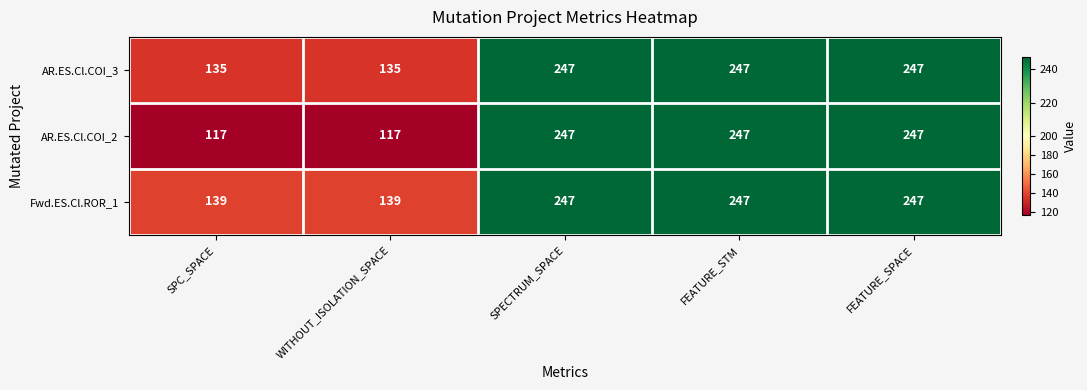

At how many categories does at least one series exceed 145?

3